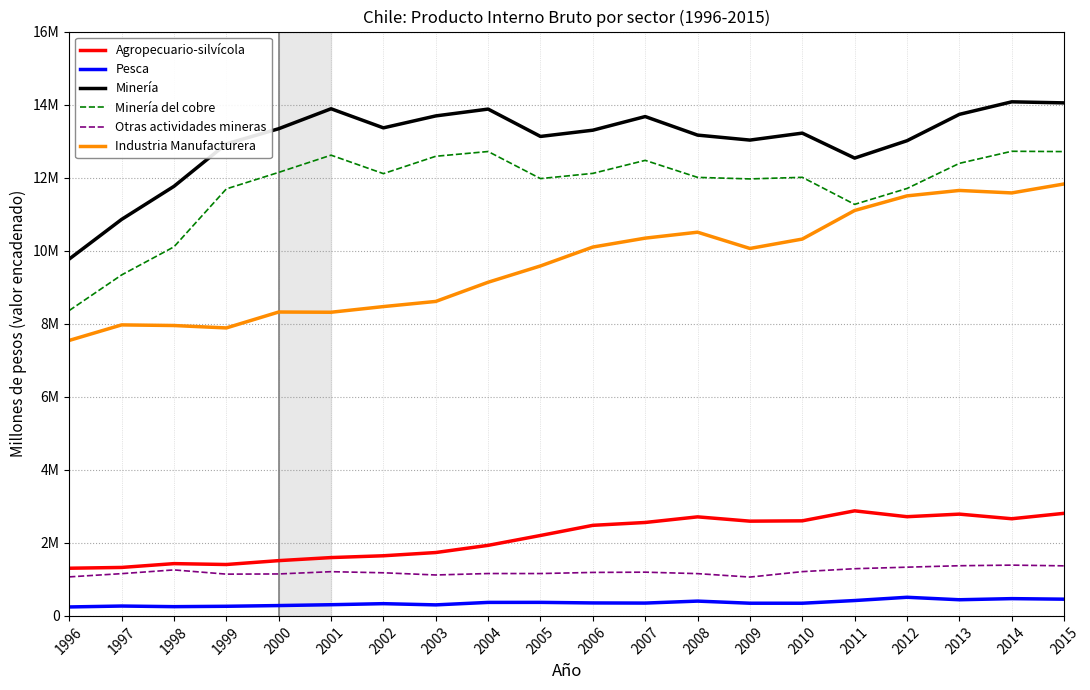

Is this an area chart (filled region under the line)?

No